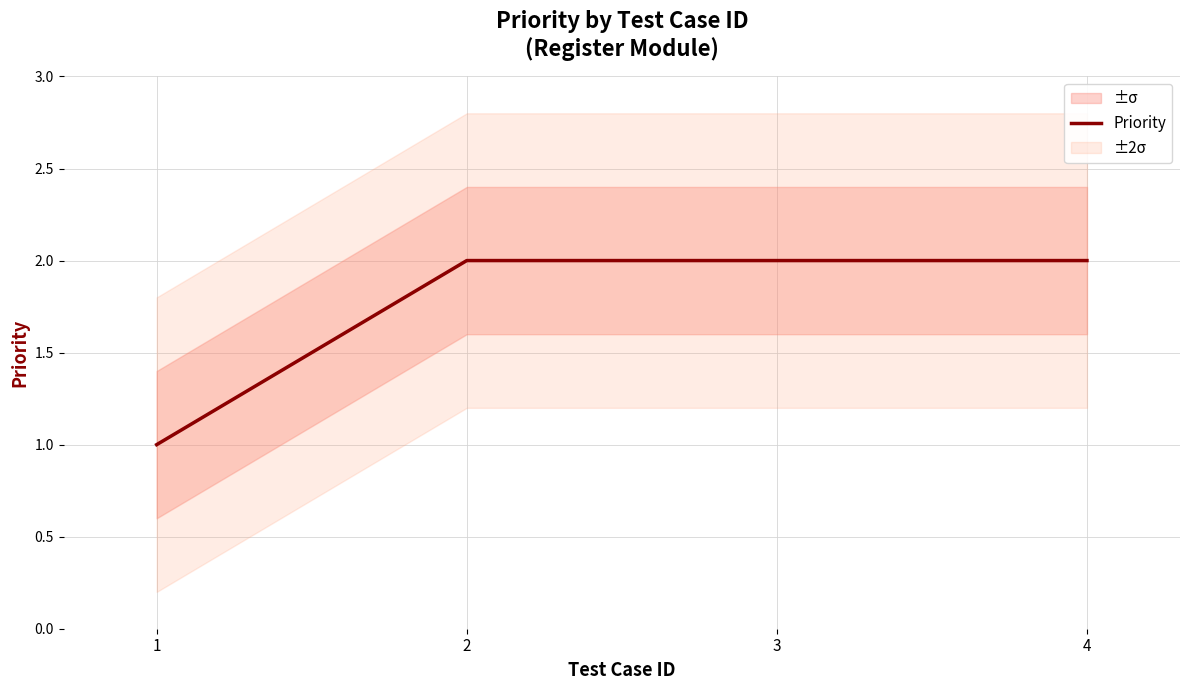

What is the sum of the values at 4 and 3?

4